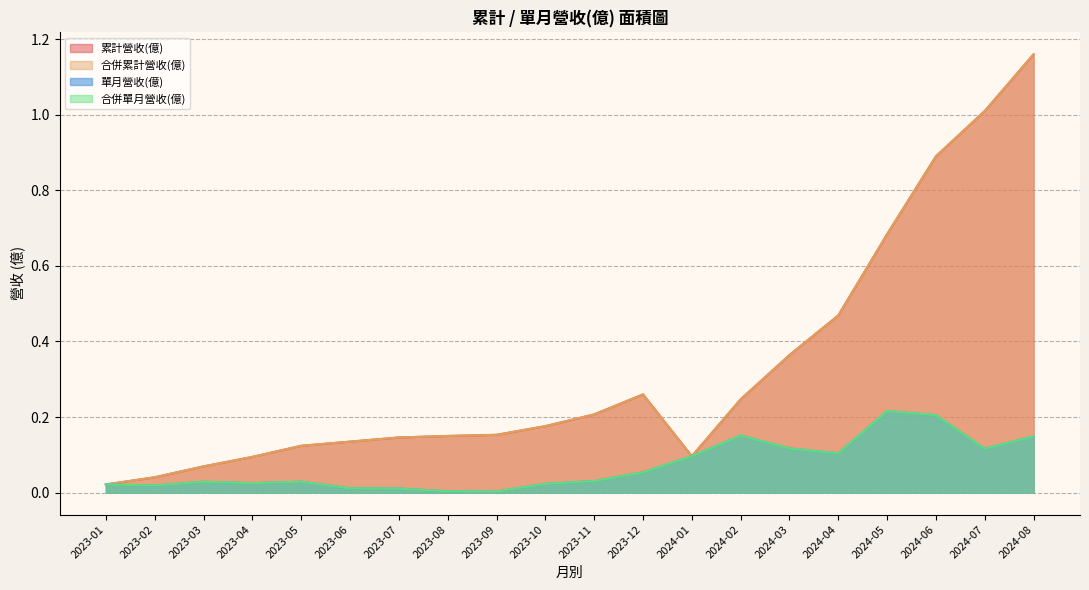

At which label does 累計營收(億) reach its minimum?

2023-01